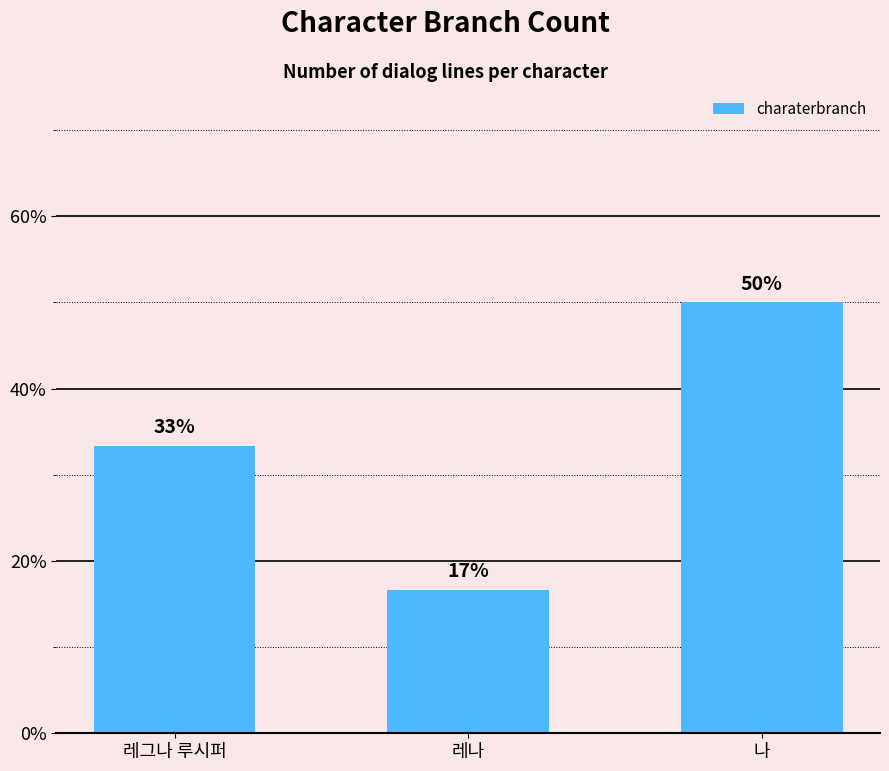

List the labels in order of value, smallest first.

레나, 레그나 루시퍼, 나